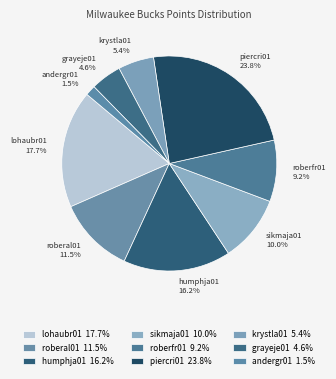

How many slices are in this pie chart?

9